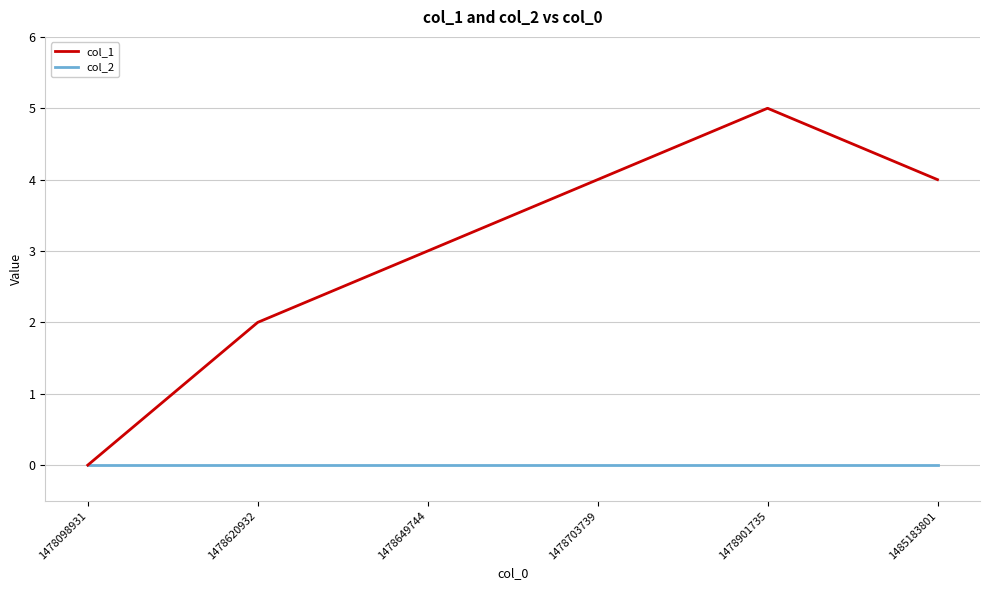

Which category has the highest value in the col_1 series?

1478901735